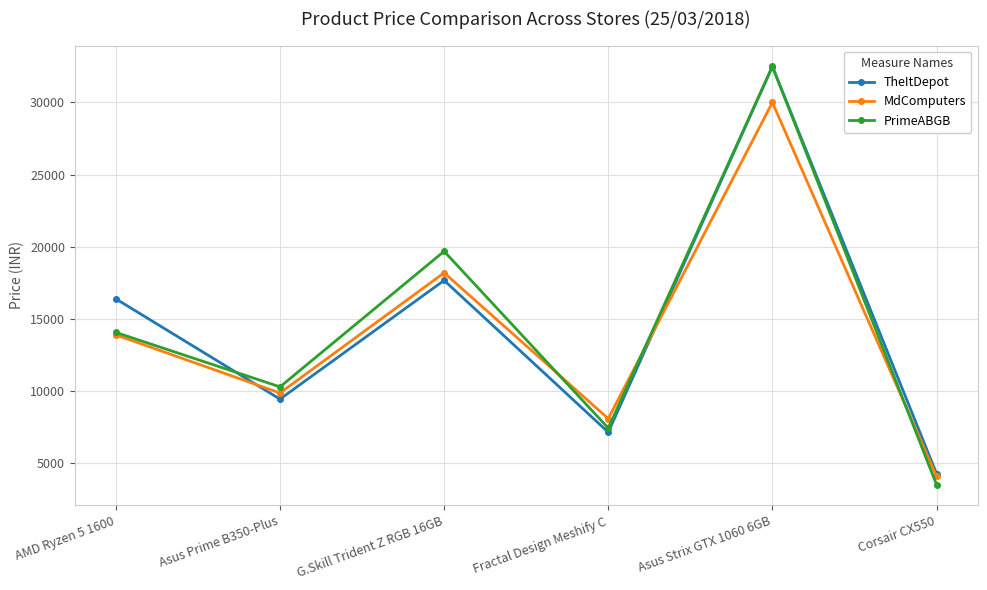

Between AMD Ryzen 5 1600 and Asus Strix GTX 1060 6GB, which series saw the biggest shift?

PrimeABGB